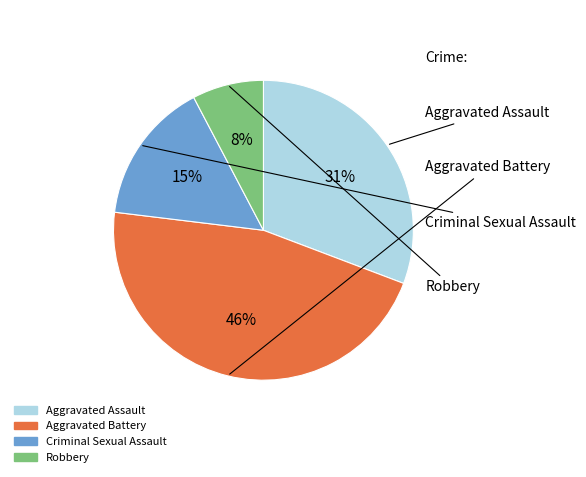

To the nearest percent, what is the difference between the Aggravated Assault and Robbery slice percentages?

23%